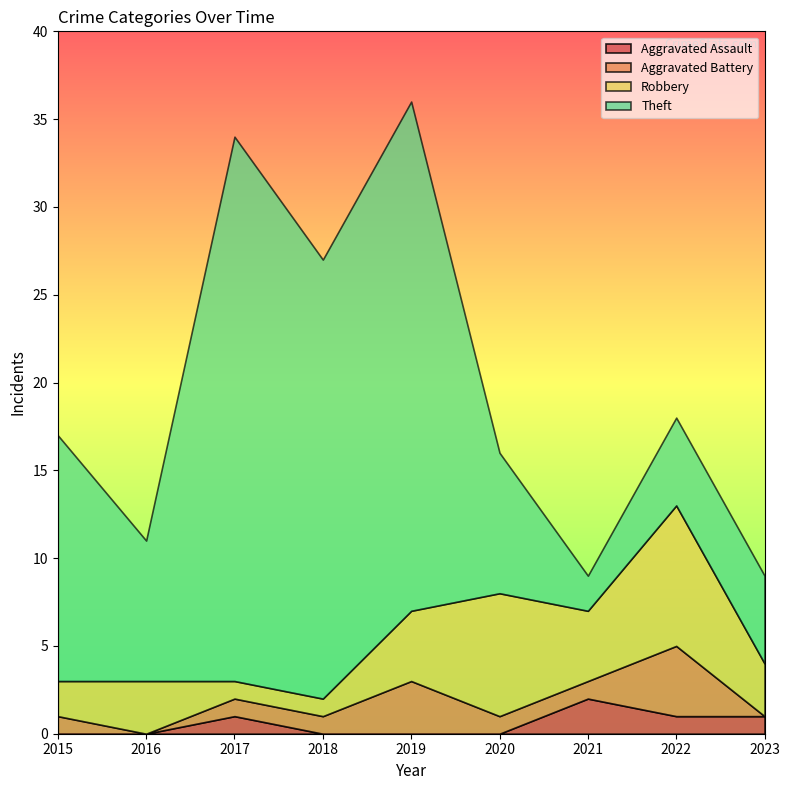

How many data points in Theft are less than 8?

3